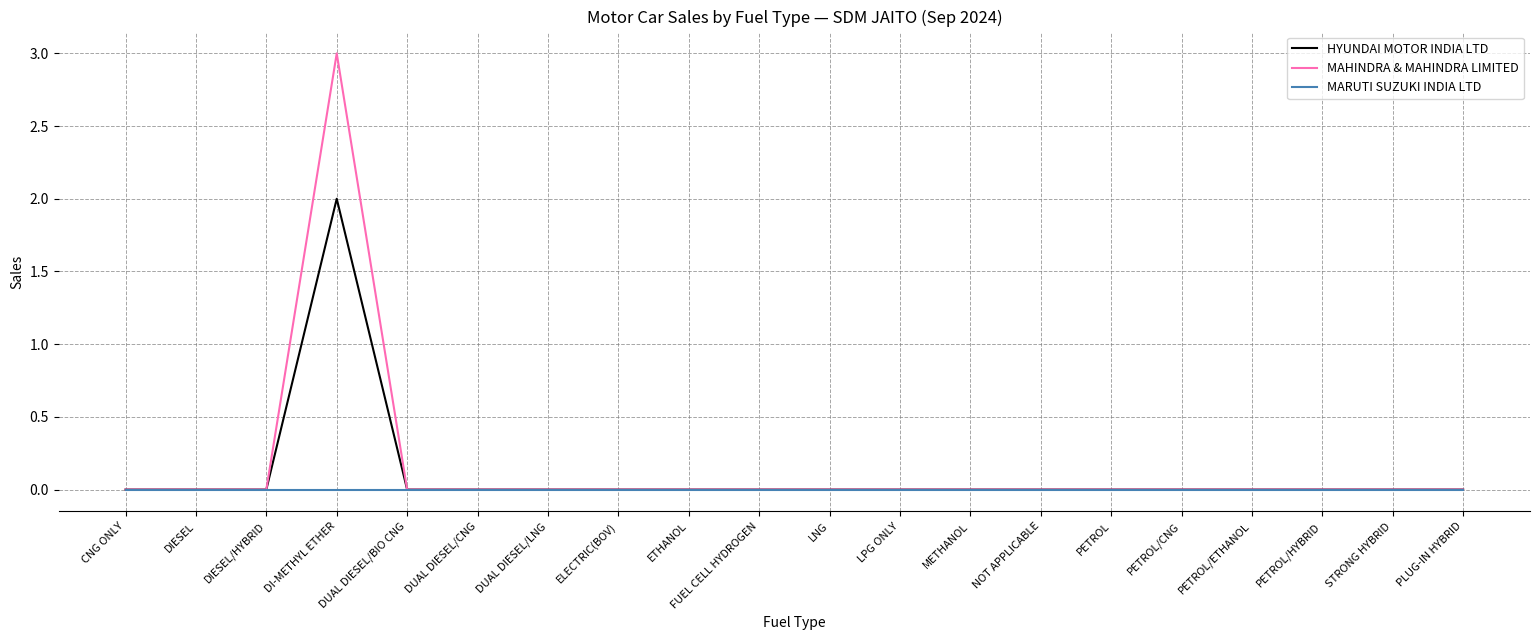

Which series has the widest spread of values?

MAHINDRA & MAHINDRA LIMITED